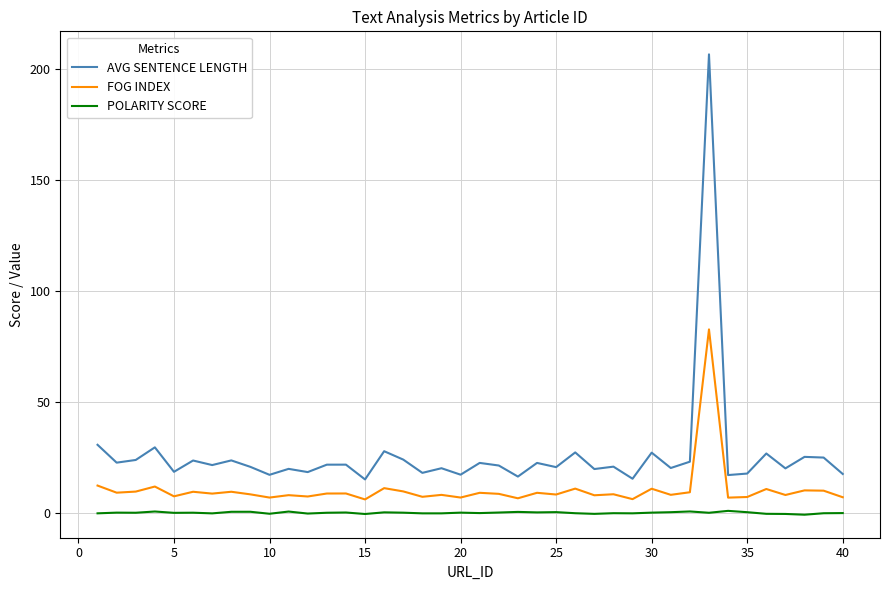

Which series has the largest total across all categories?

AVG SENTENCE LENGTH